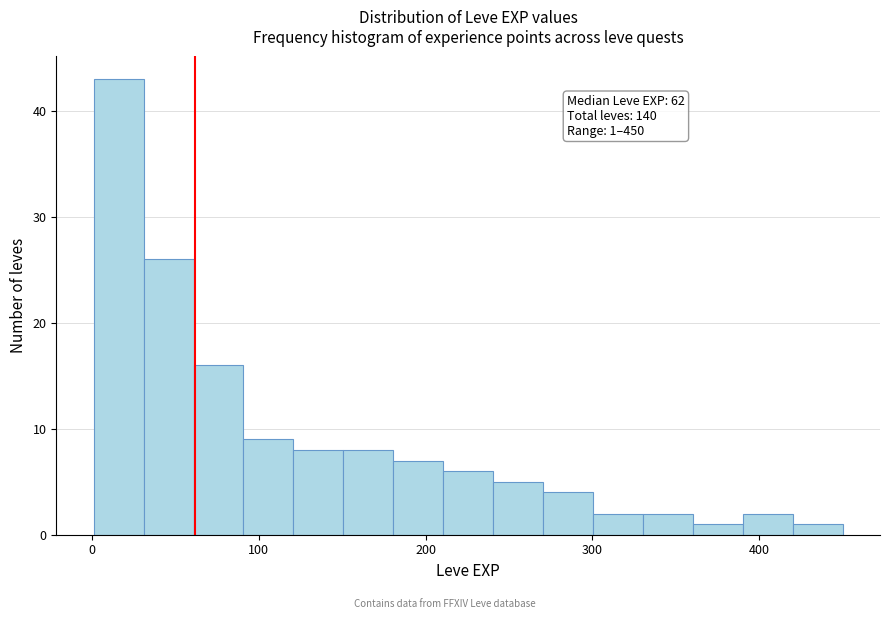

Read against the x-axis, roughly where is the centre of the tallest bar?

20